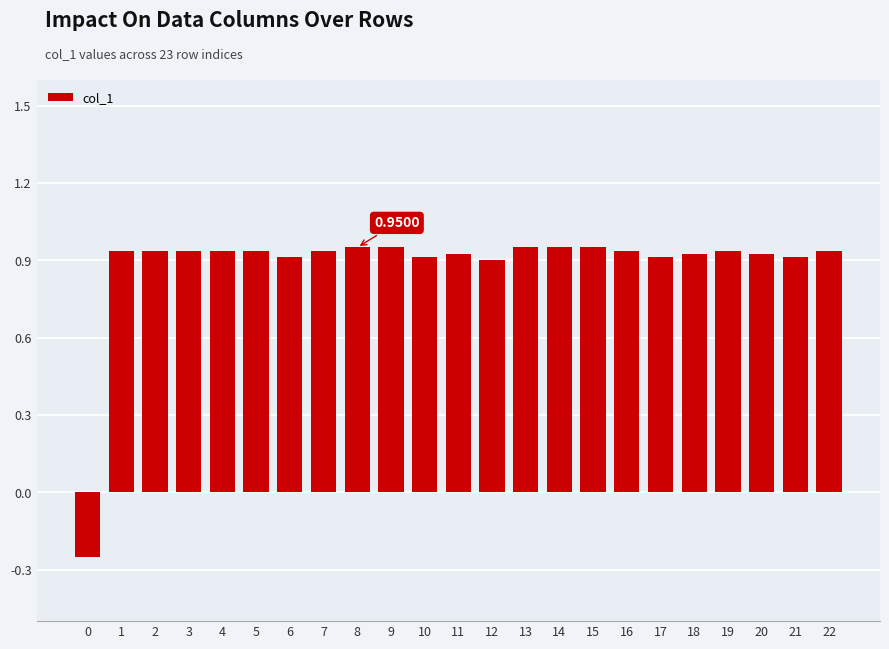

What is the sum of the values at 14 and 16?

1.9